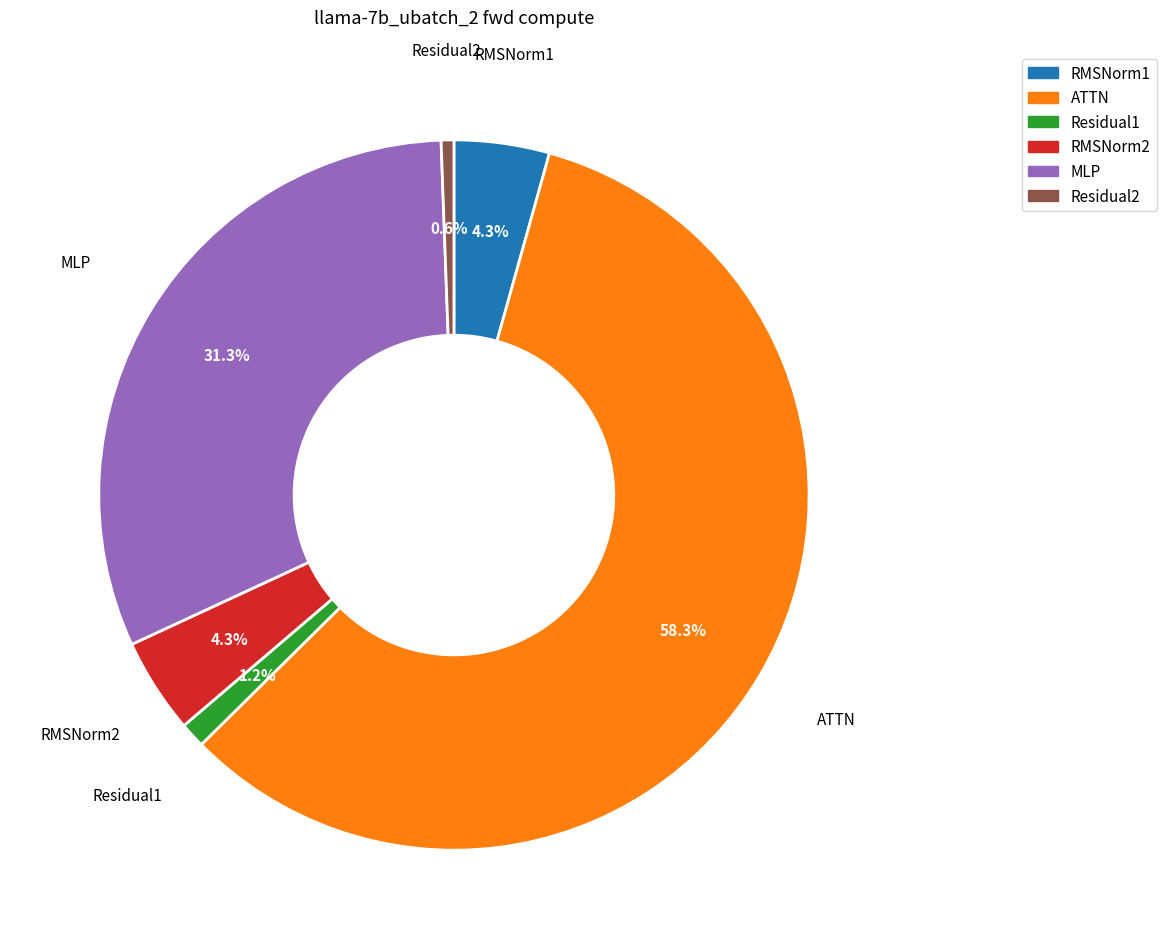

What percentage is NOT represented by ATTN?

41.7%